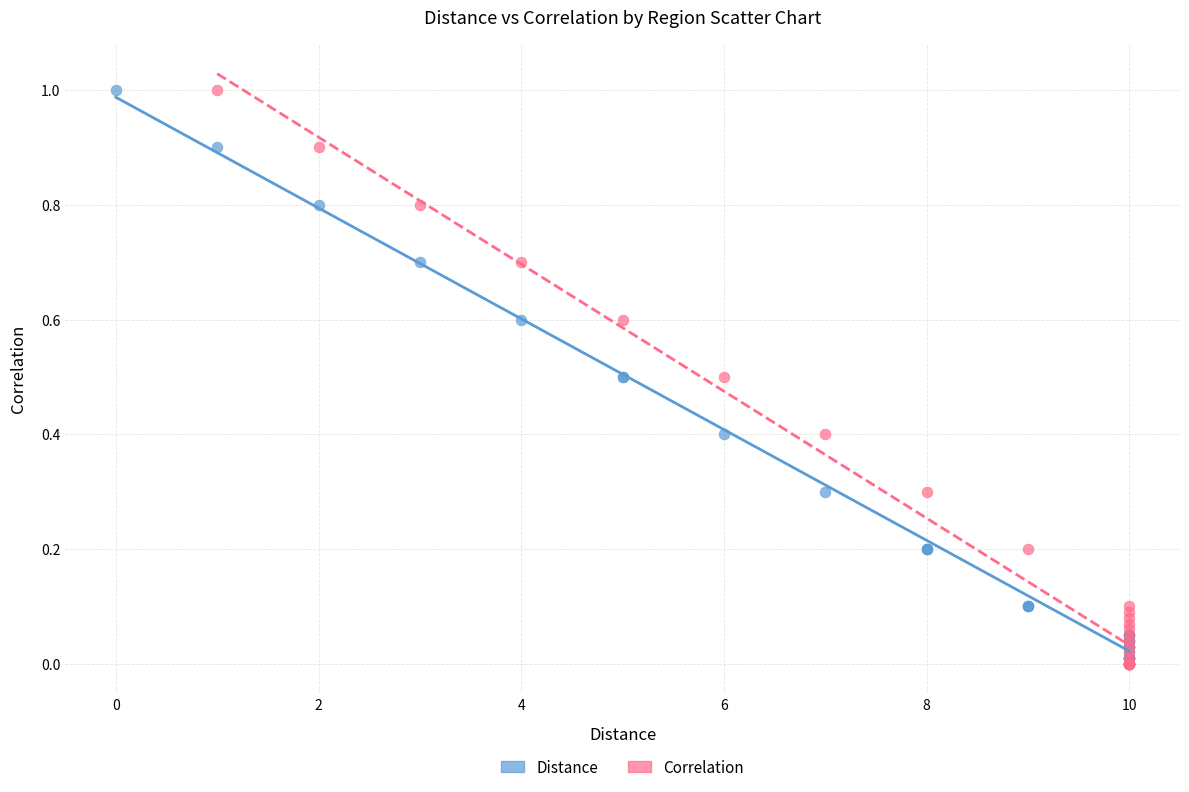

Which series has the widest spread of Y values?

Correlation